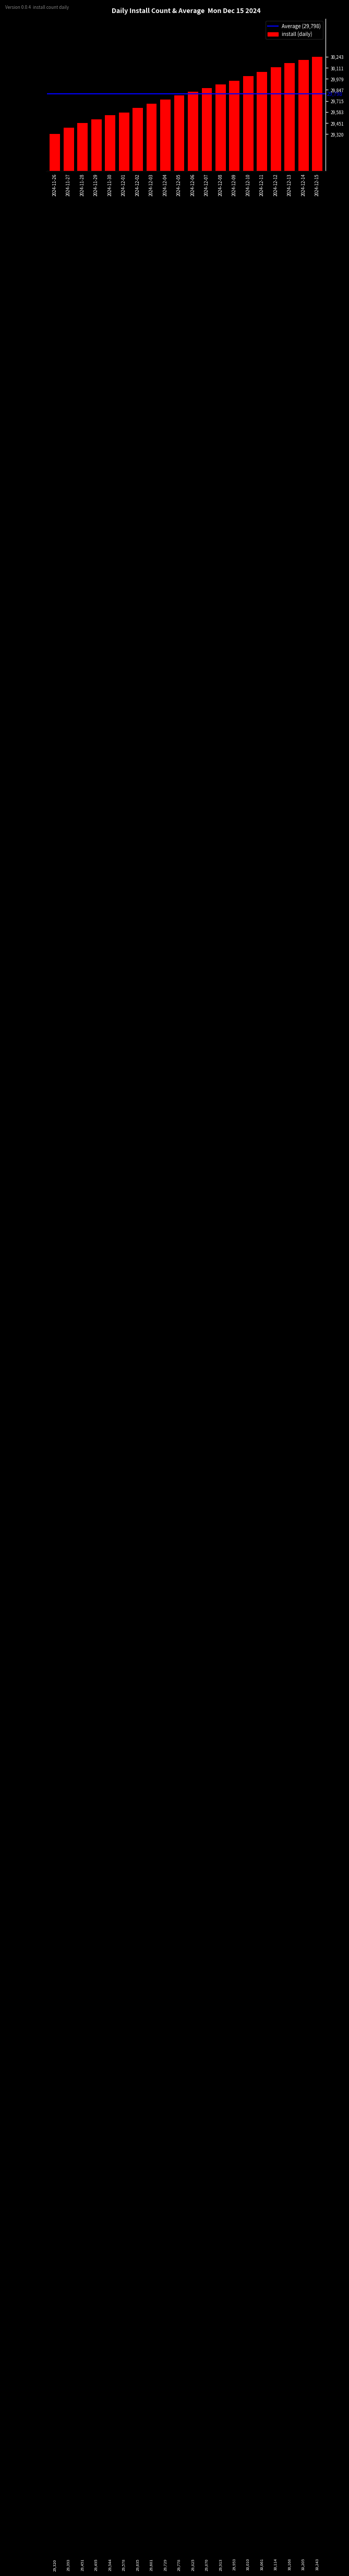

What position from the right is 2024-11-27?

19